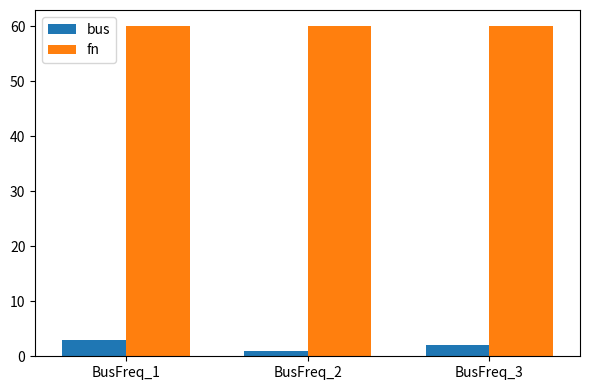

The value of bus at BusFreq_2 is 1. True or false?

True